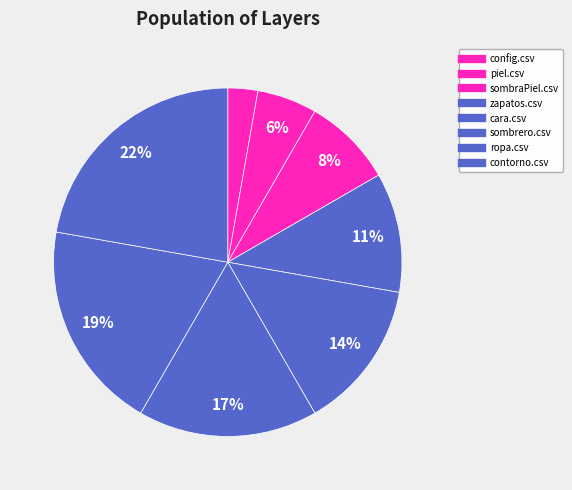

To the nearest percent, what percentage of the pie is cara.csv?

14%